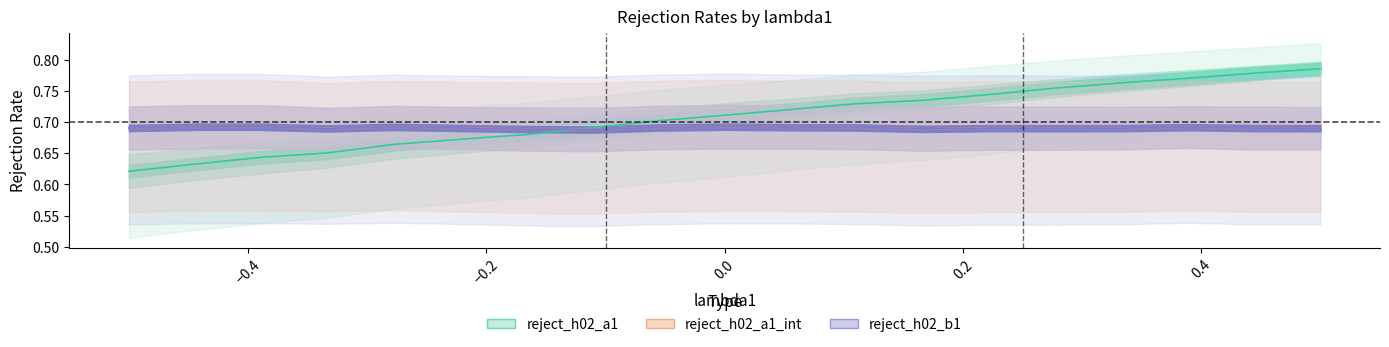

In reject_h02_b1, how many points are lower than both neighbors (excluding endpoints)?

4